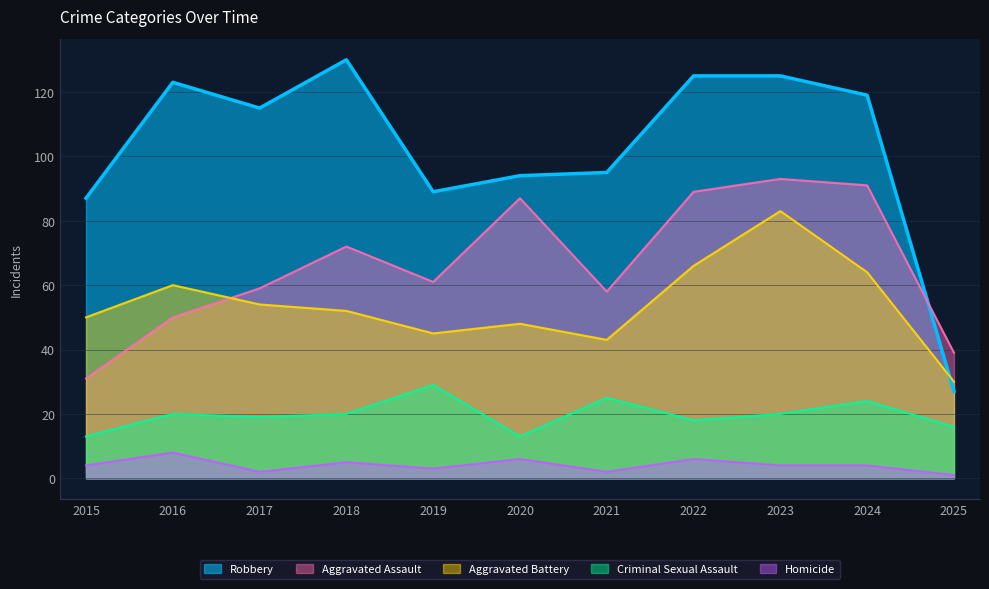

Reading right to left, list all the values displayed in this chart.

Aggravated Assault: 39	91	93	89	58	87	61	72	59	50	31
Aggravated Battery: 30	64	83	66	43	48	45	52	54	60	50
Criminal Sexual Assault: 16	24	20	18	25	13	29	20	19	20	13
Homicide: 1	4	4	6	2	6	3	5	2	8	4
Robbery: 27	119	125	125	95	94	89	130	115	123	87